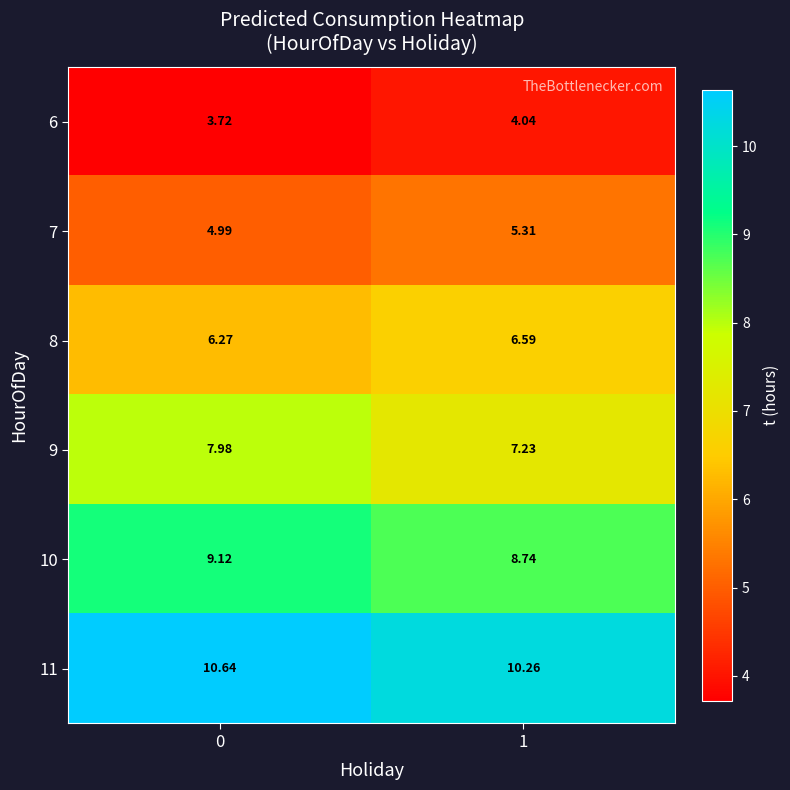

Is the value of 9 at 0 greater than the value of 7 at 0?

Yes